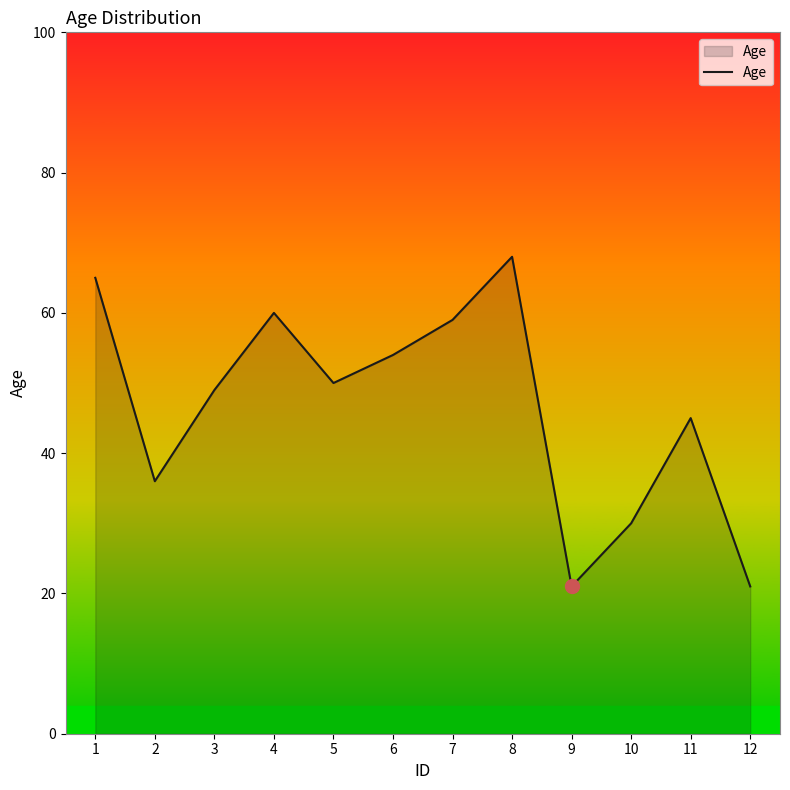

What is the difference between the maximum and minimum values?

47